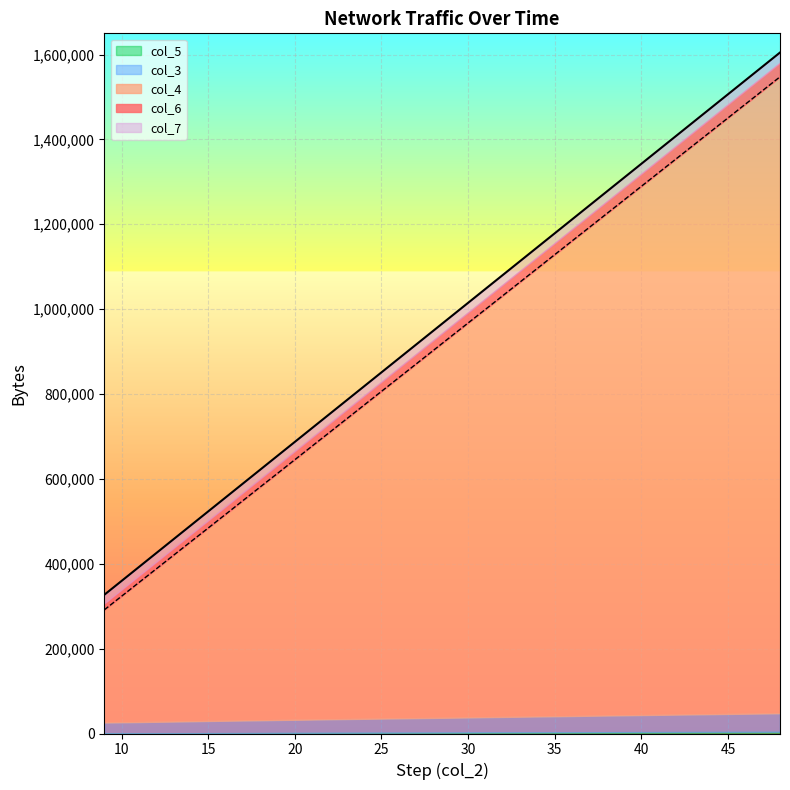

How many lines are shown in the chart?

5